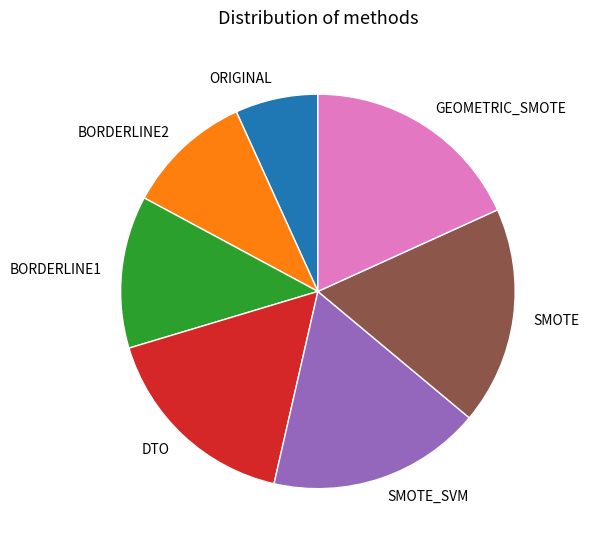

How many segments does this pie chart have?

7